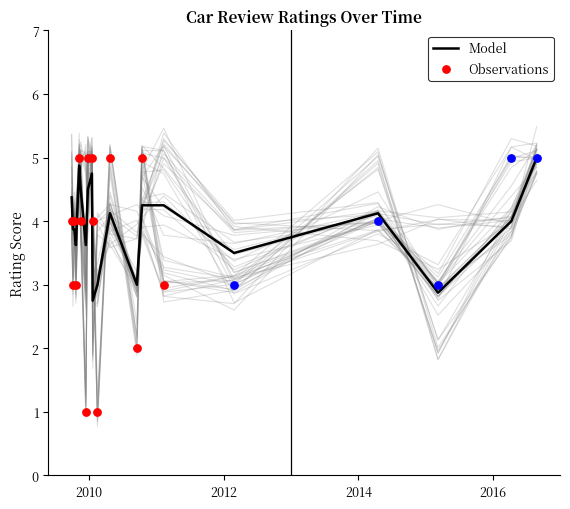

What is the highest value of the Model series?

5.0